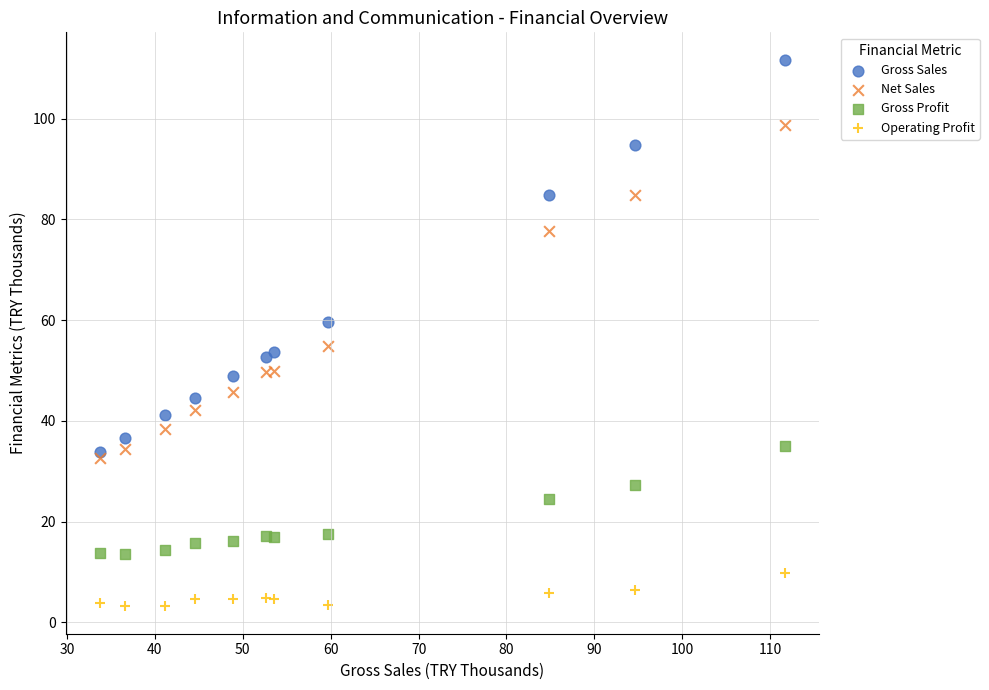

In the Gross Sales series, what Y value is closest to 72?

59.7